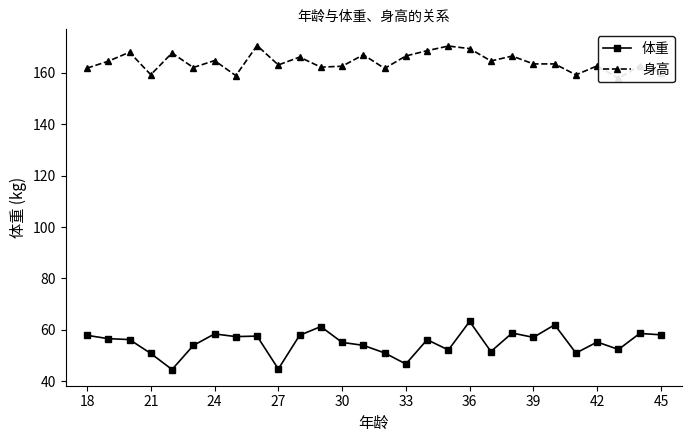

Which series has the widest spread of values?

体重